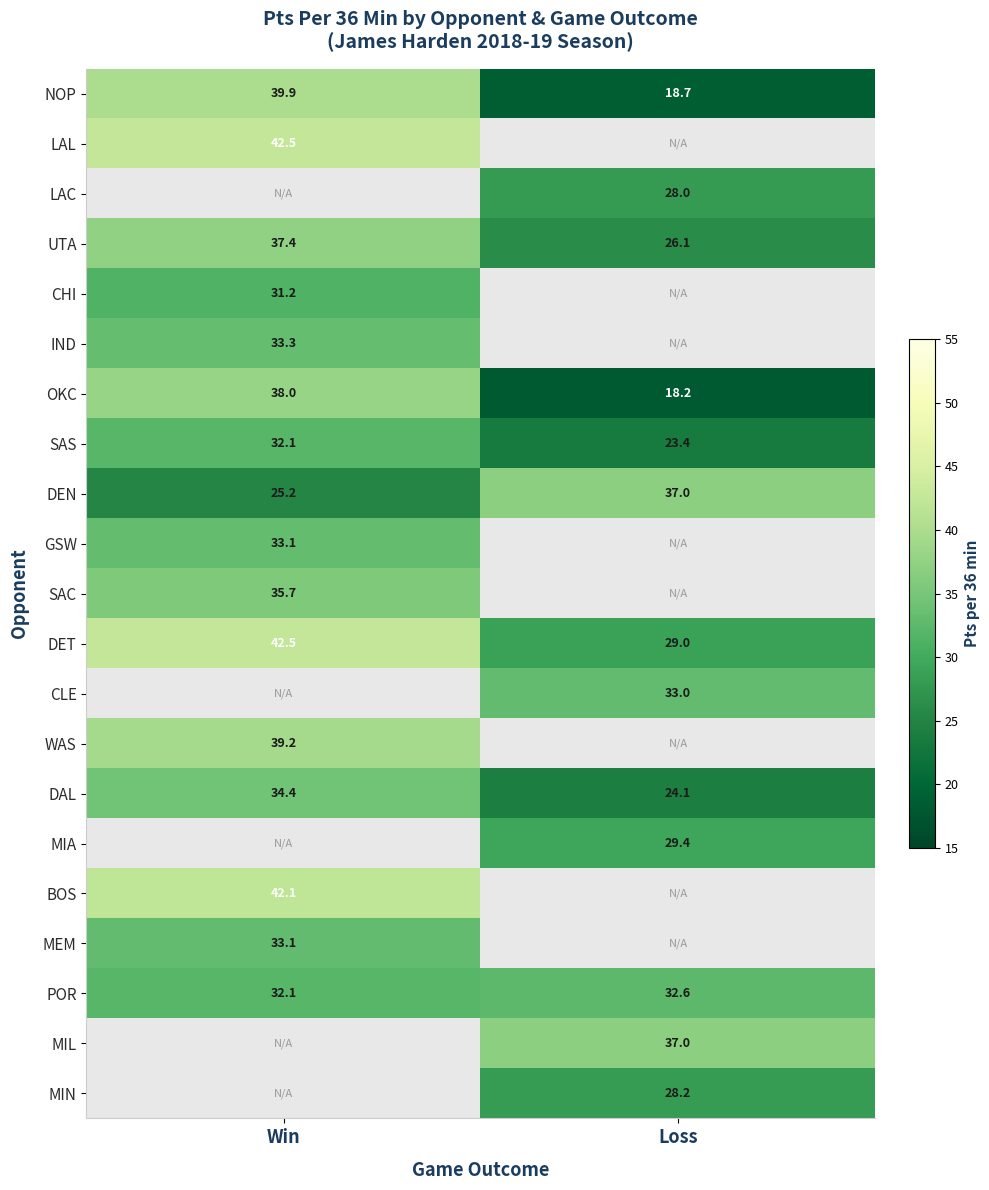

Rank the categories by DEN value from lowest to highest.

Win, Loss